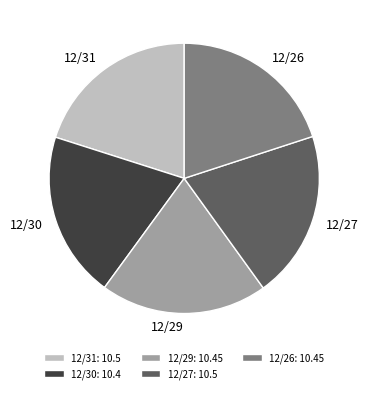

True or false: 12/26: 10.45 accounts for 20% of the total.

True